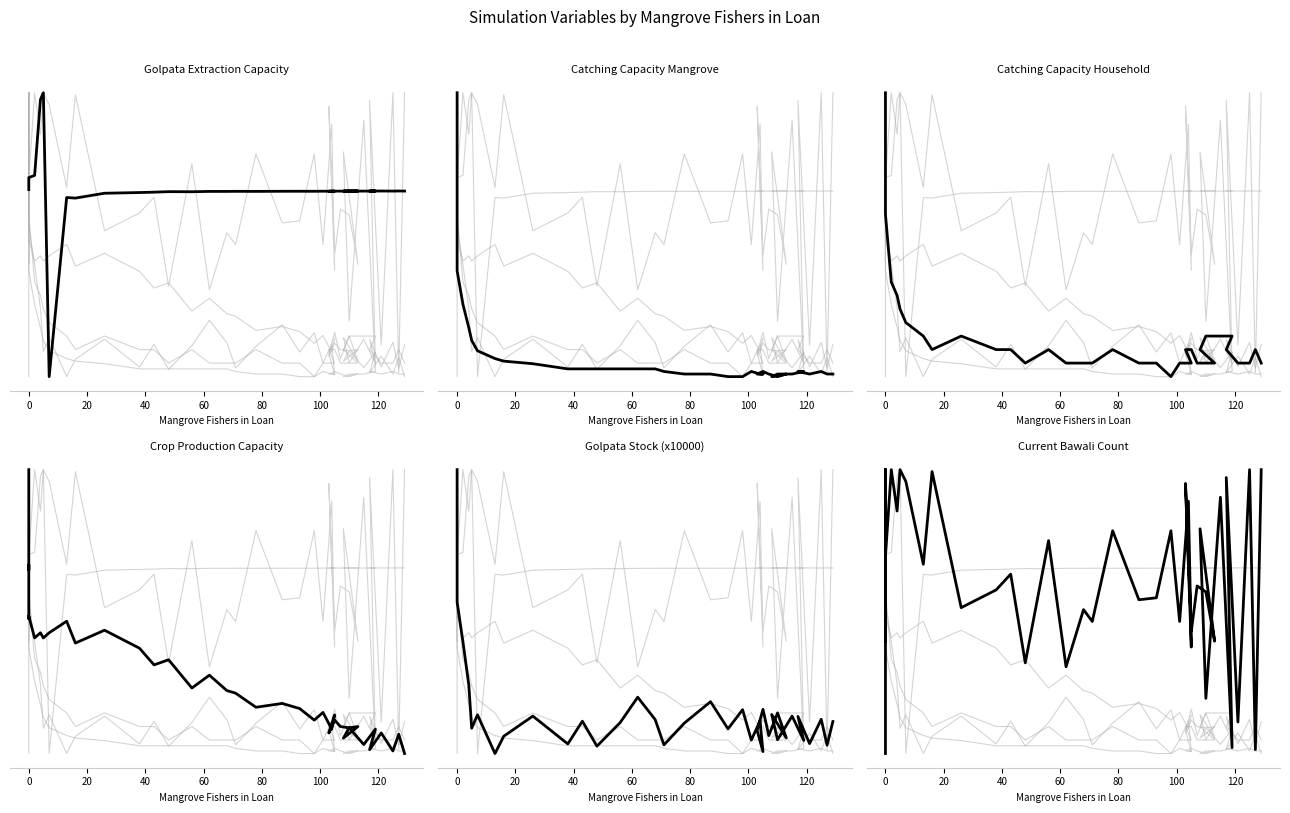

What is the label of the 34th point from the right?

100